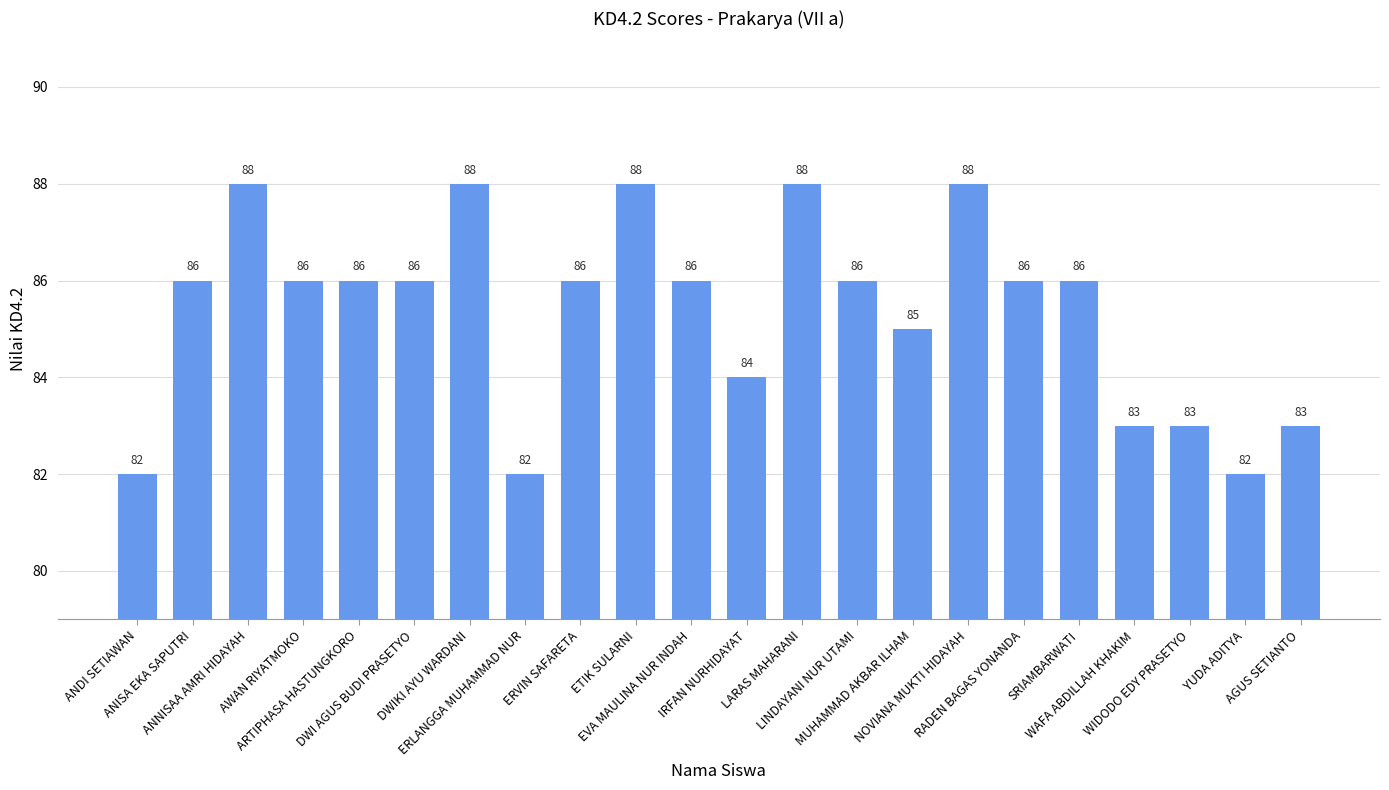

What is the minimum value shown in the chart?

82